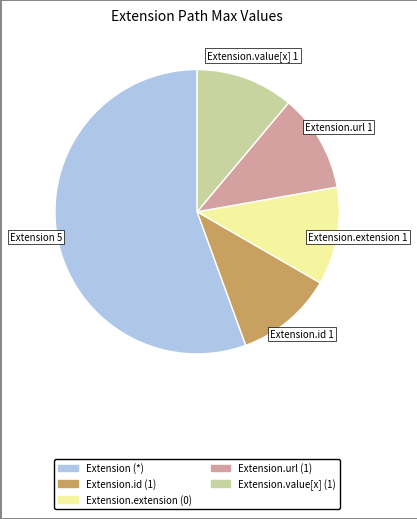

Is there a majority slice in this chart?

Yes